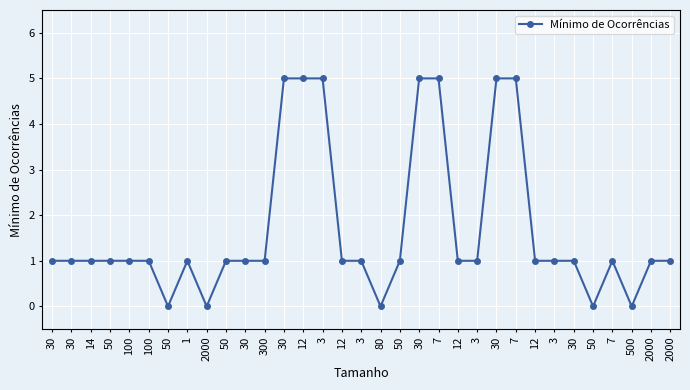

Count the number of categories in the chart.

33